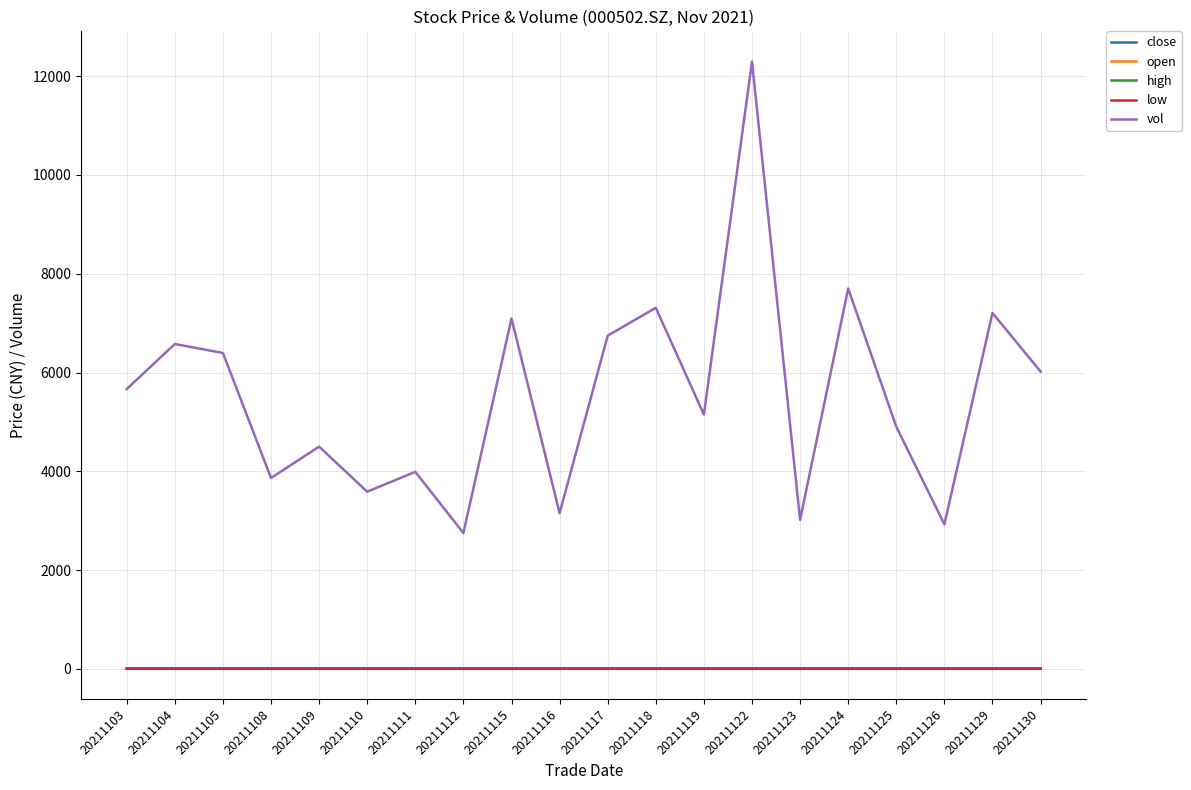

The high series shows 6.3 at 20211117. True or false?

True